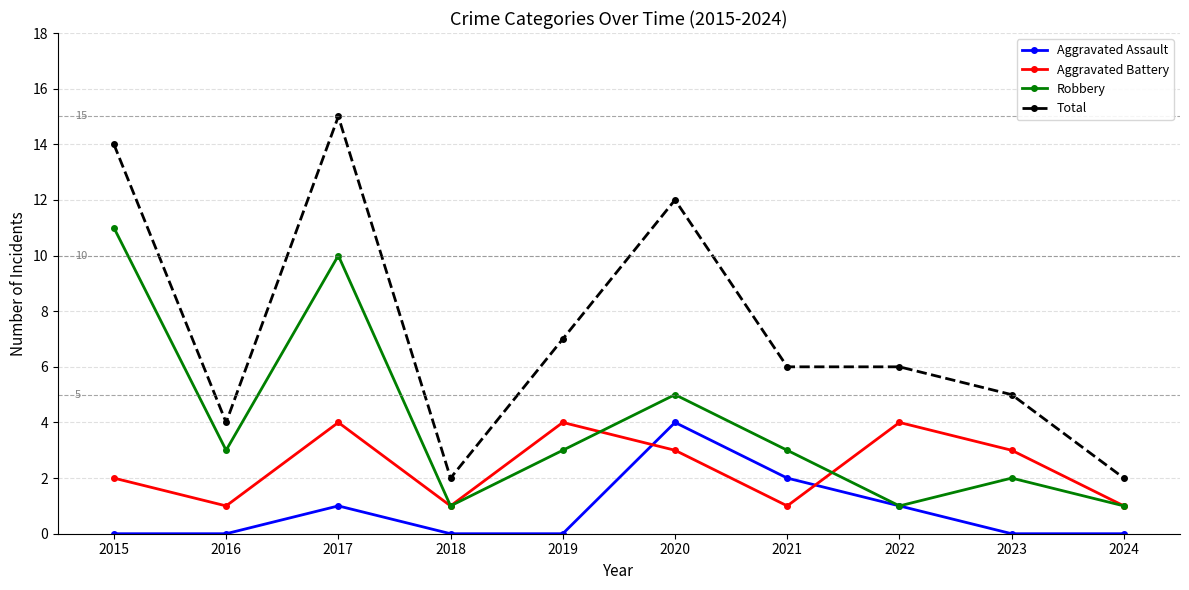

Where is the first local maximum for Total?

2017